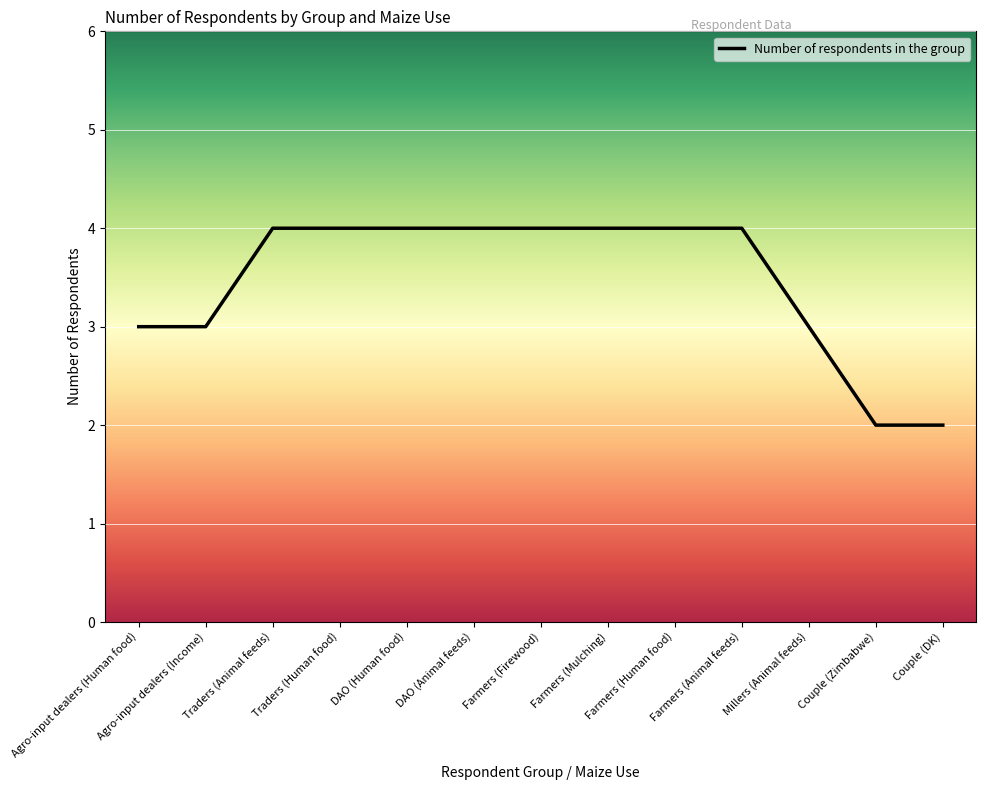

The chart shows a value of 2 at Traders (Animal feeds). True or false?

False